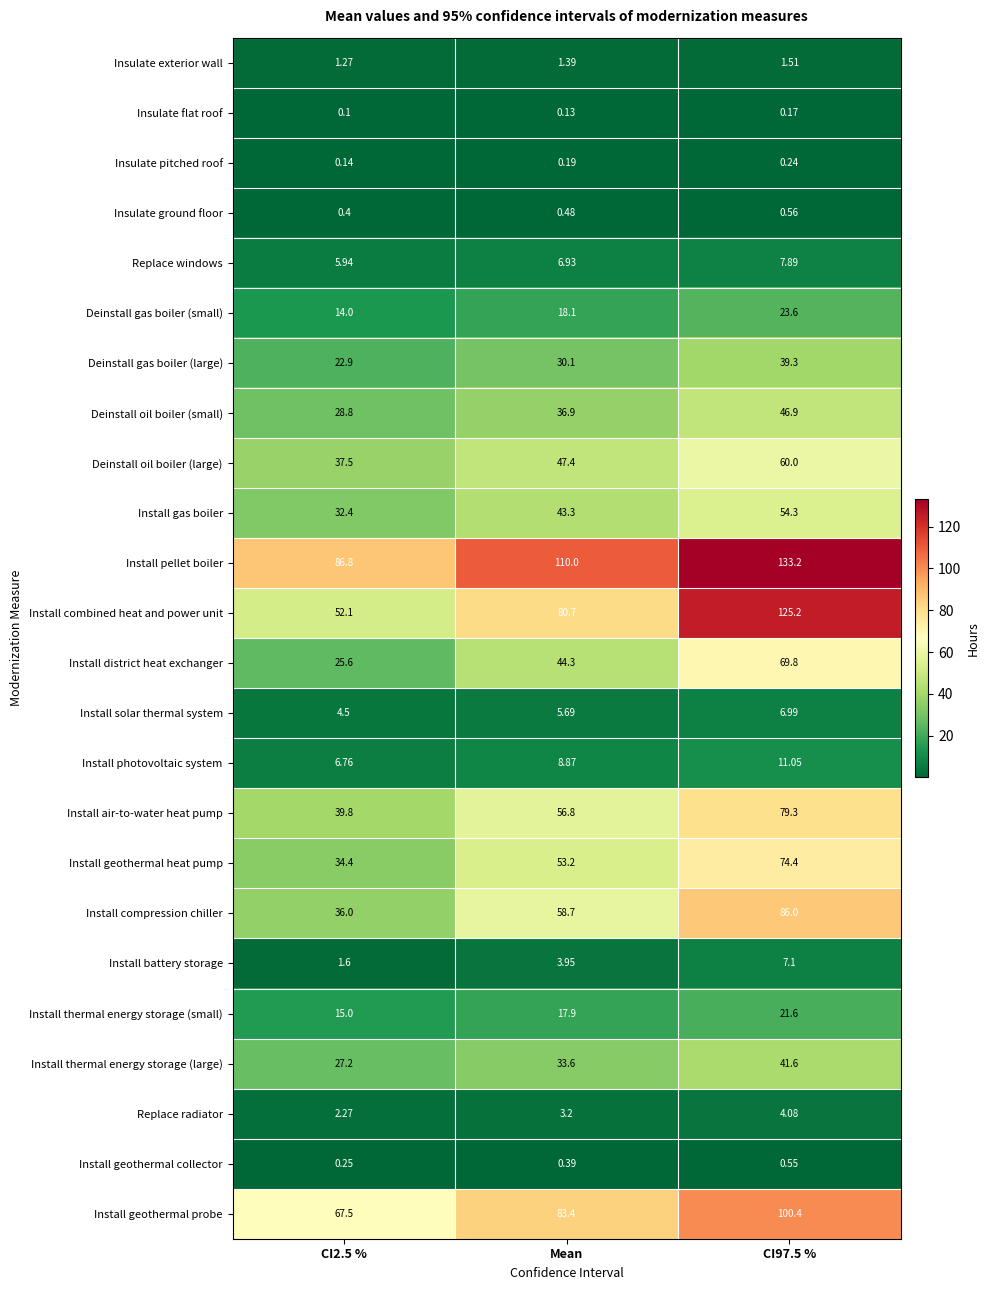

How many series are shown in this chart?

24